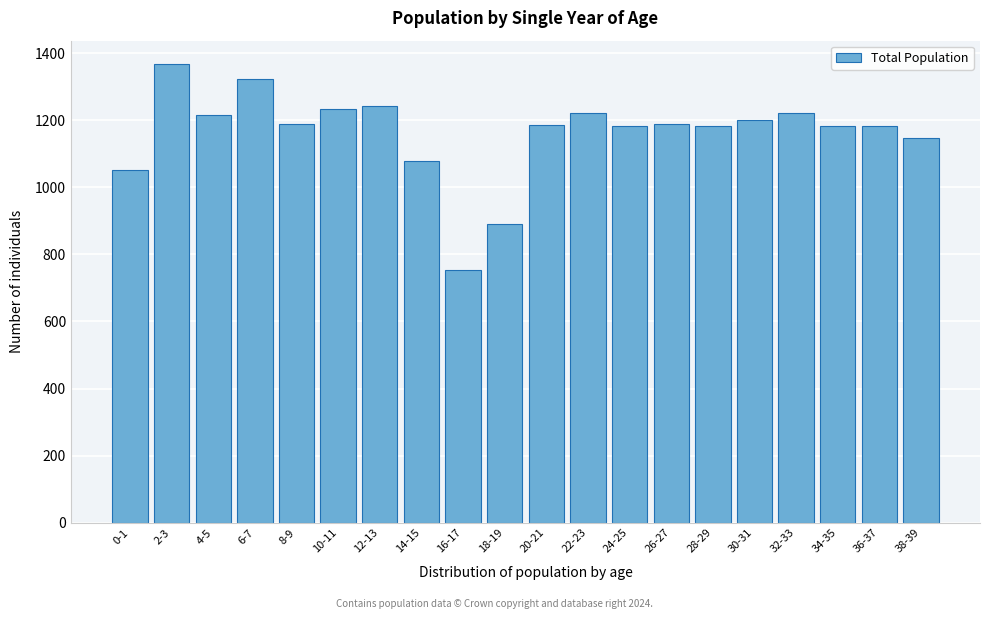

The value at 2-3 is 326. True or false?

False